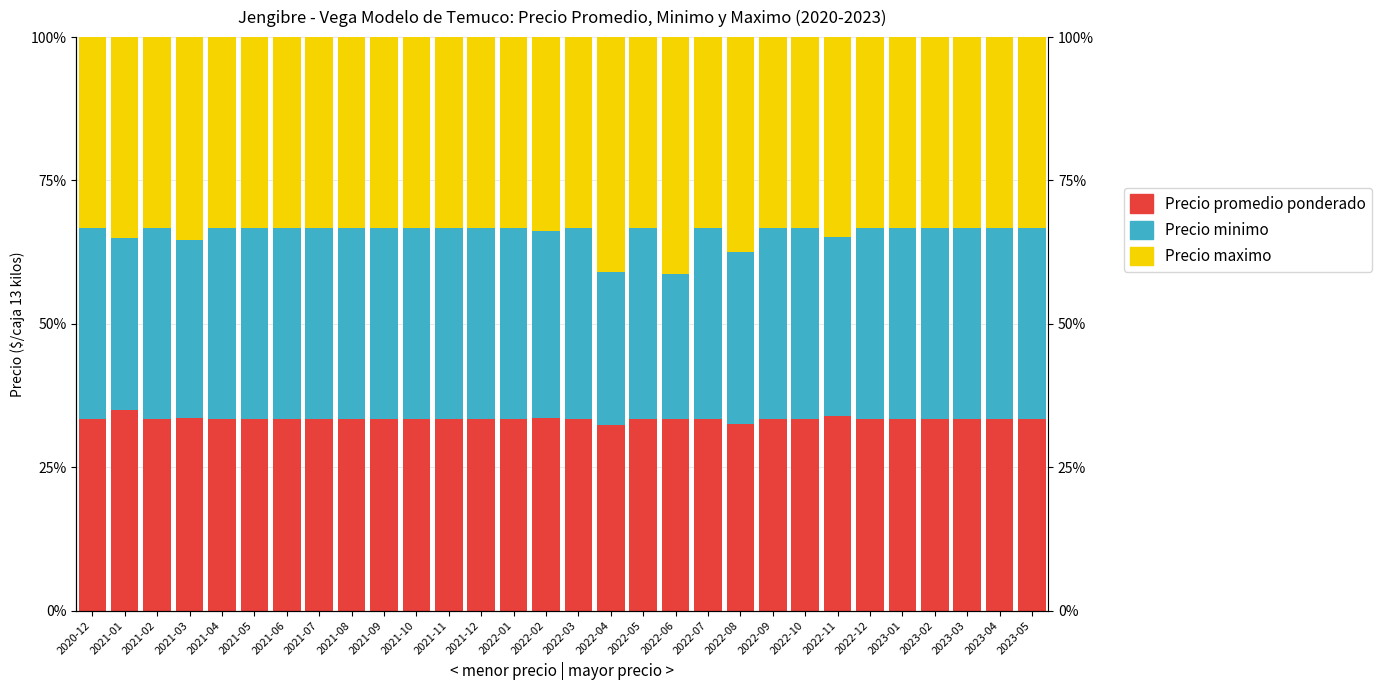

Count the number of categories in the chart.

30